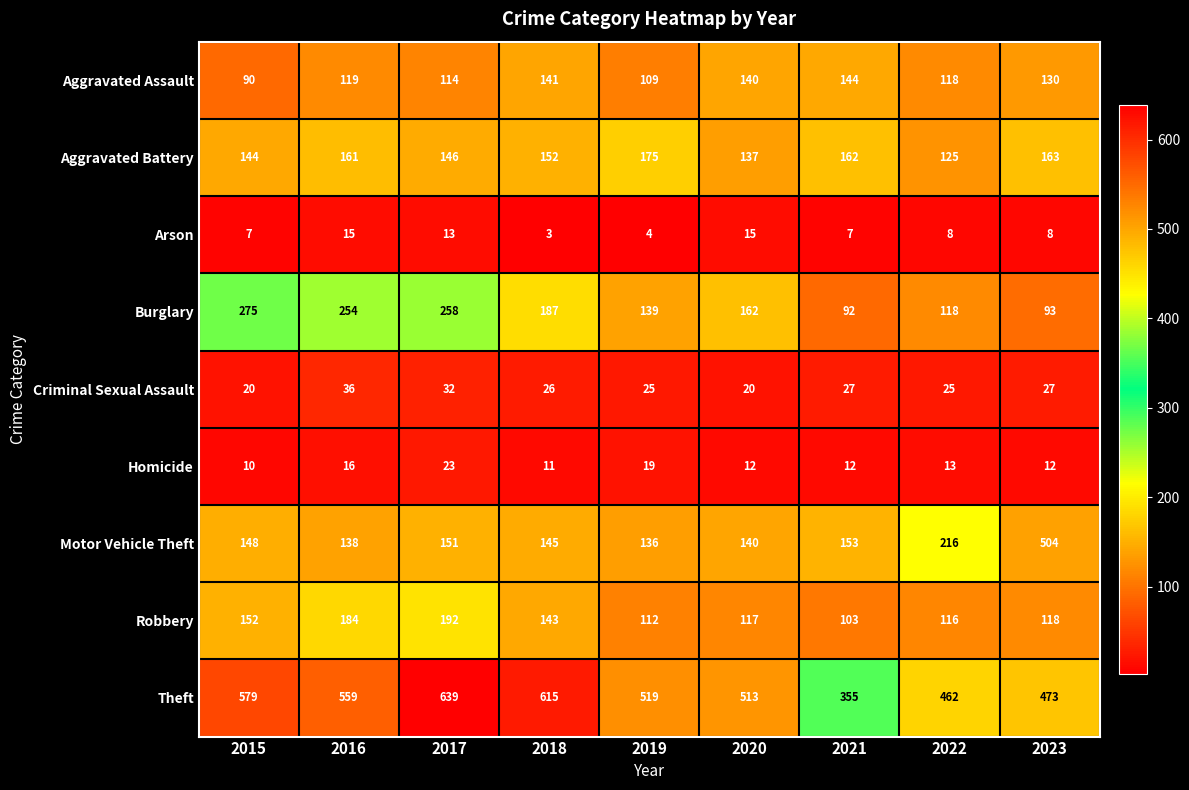

Where is Homicide nearest to the value 16?

2016